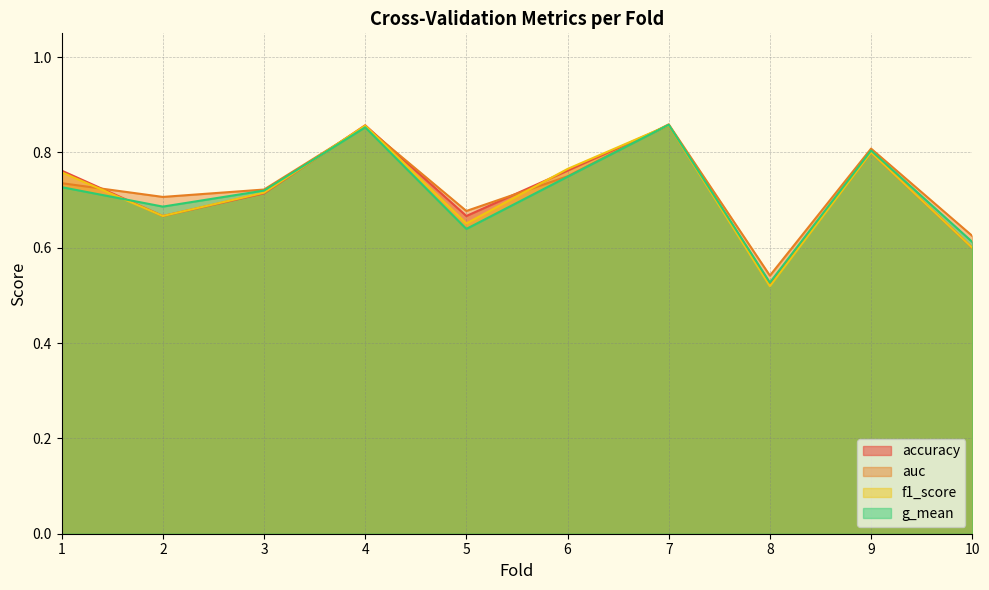

Does the chart have visible grid lines?

Yes